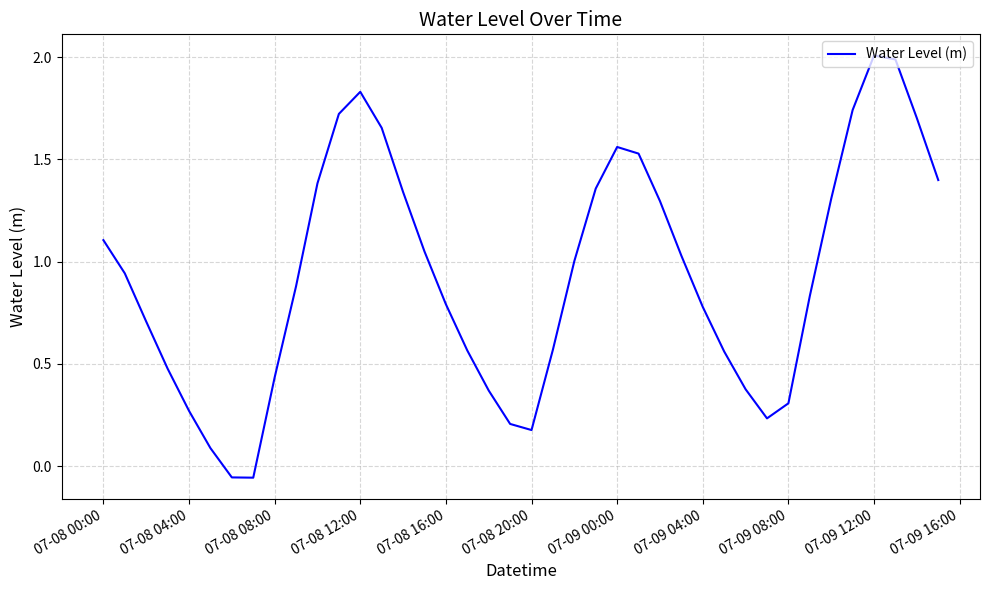

What is the greatest value displayed?

2.0